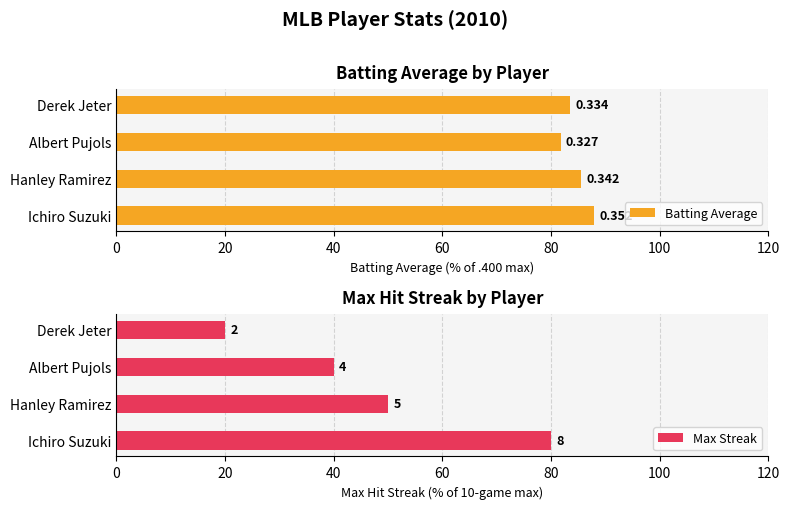

Reading left to right, transcribe all the data shown in this chart.

Batting Average: 0=88.0	20=85.5	40=81.8	60=83.5
Max Streak: 0=80.0	20=50.0	40=40.0	60=20.0